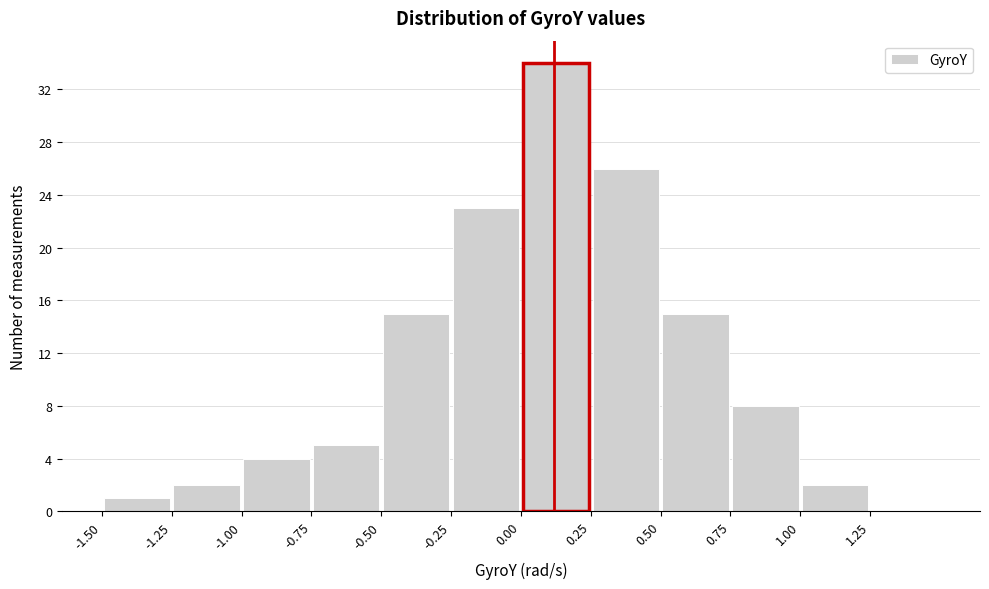

Reading left to right, transcribe this chart: for each bar, give the range it covers on the x-axis and its height. The values are not printed on the chart, so give them approximately, as read against the axis.

-1.50 to -1.25: 1
-1.25 to -1.00: 2
-1.00 to -0.75: 4
-0.75 to -0.50: 5
-0.50 to -0.25: 15
-0.25 to 0.00: 23
0.00 to 0.25: 34
0.25 to 0.50: 26
0.50 to 0.75: 15
0.75 to 1.00: 8
1.00 to 1.25: 2
1.25 to 1.50: 0